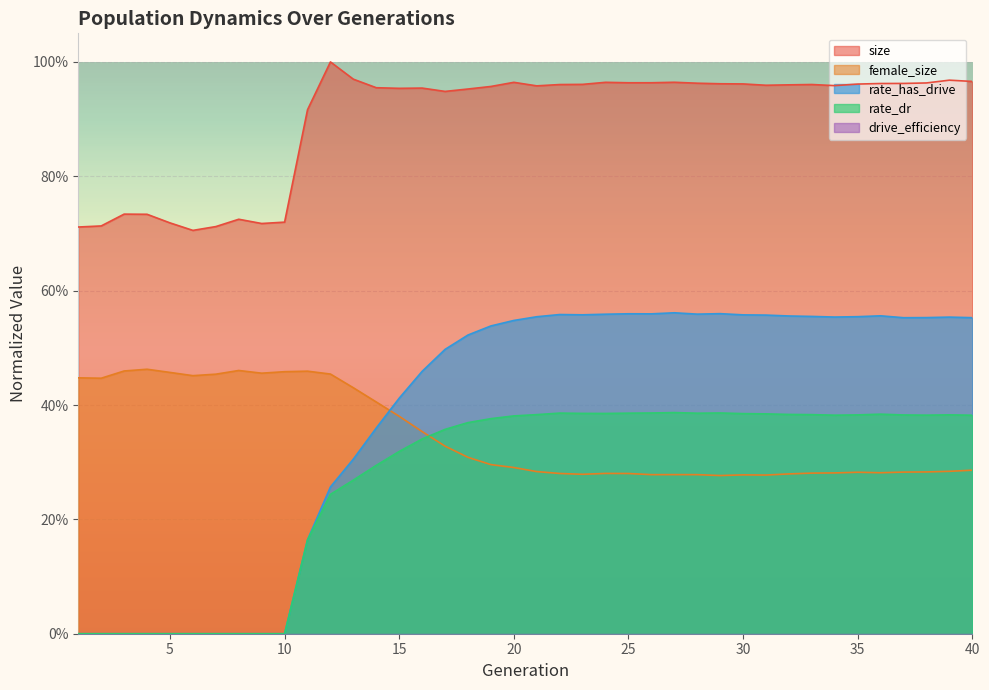

The value of rate_dr at 1 is 0.2. True or false?

False